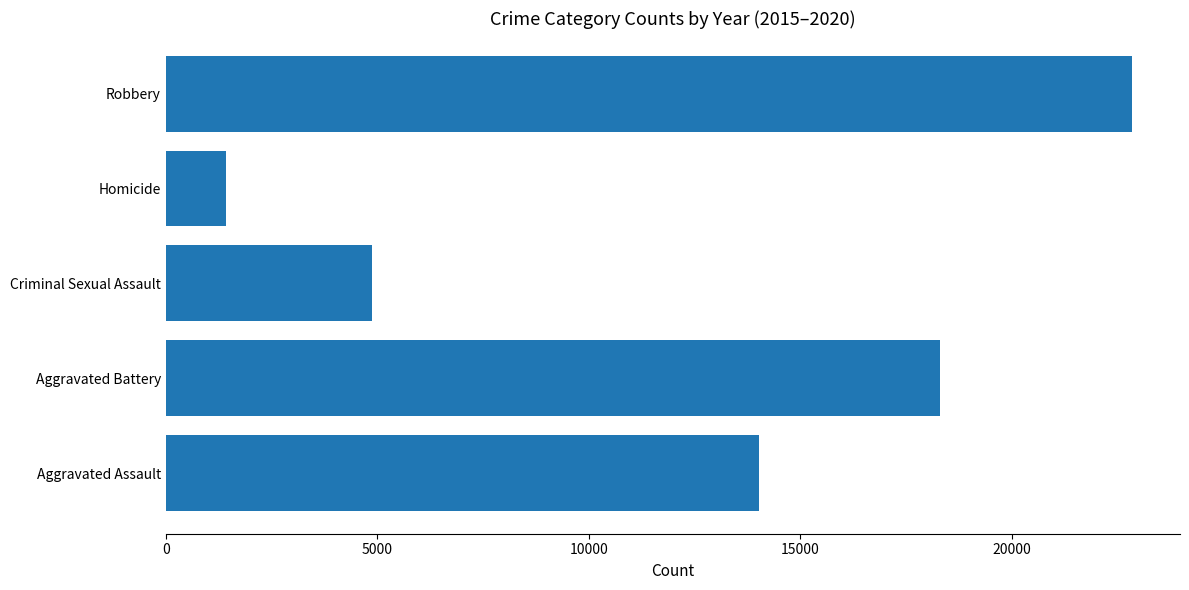

Are the bars grouped side by side (vs. stacked)?

No